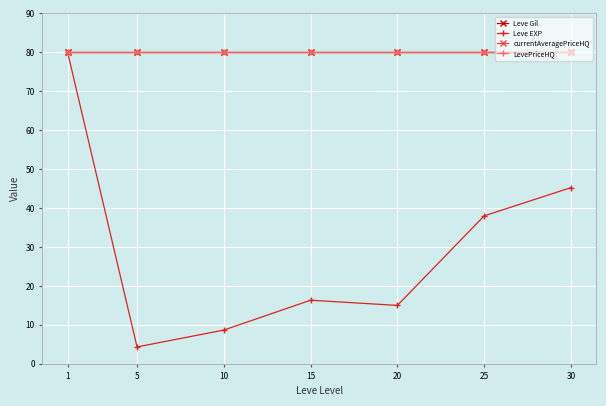

Between 30 and 25, which is larger?

30